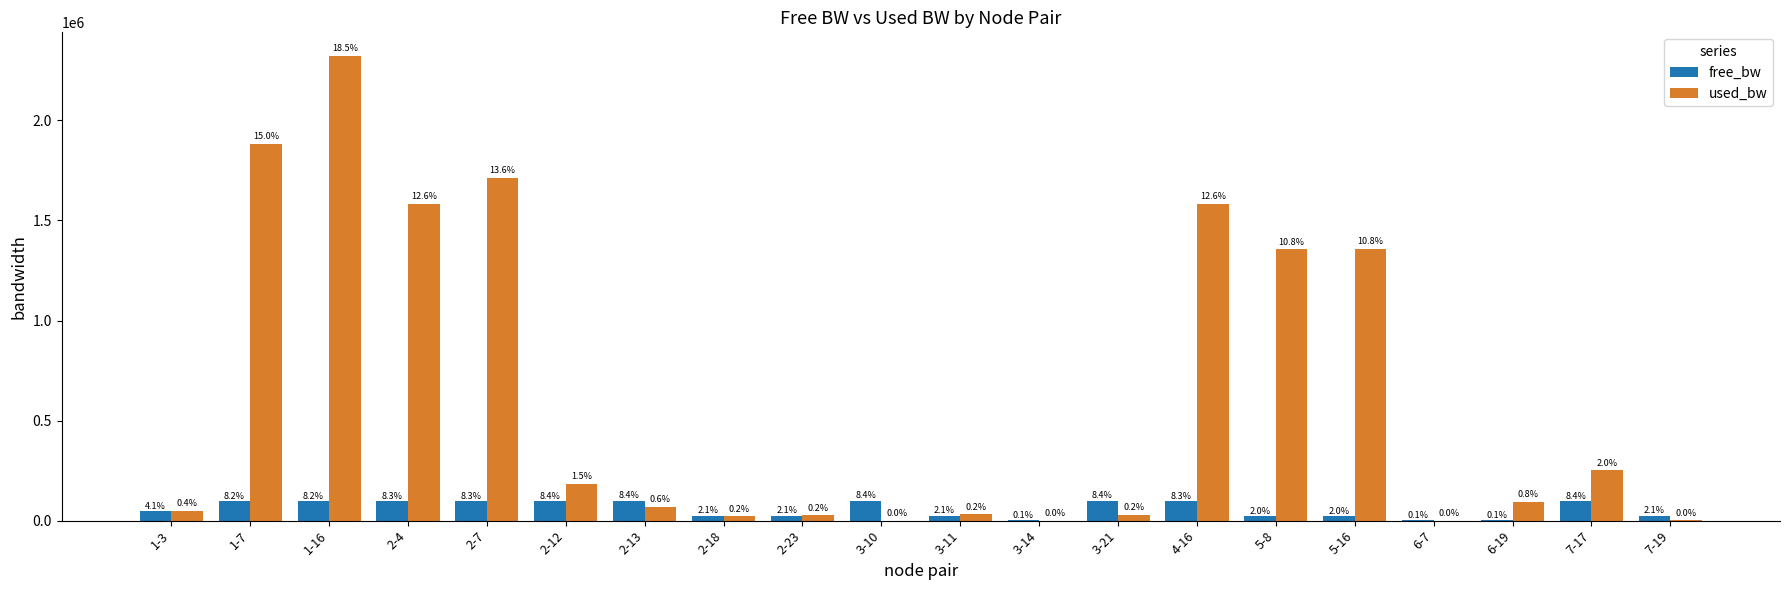

What position from the right is 2-12?

15